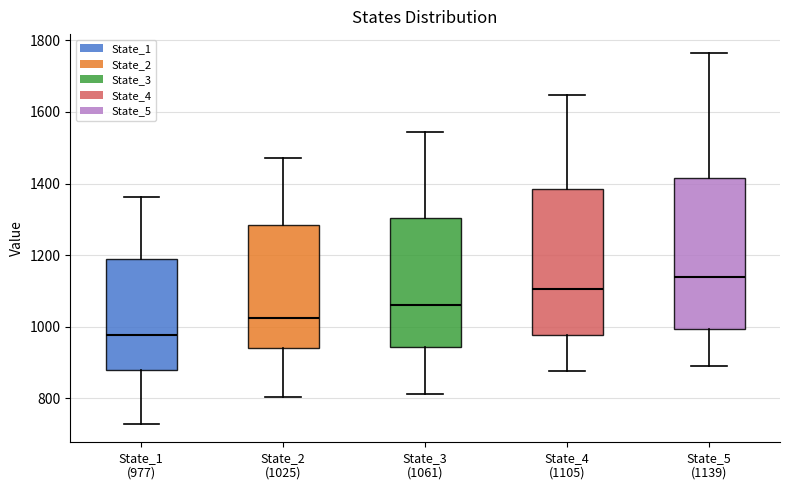

Which box has the lowest median line?

State_1 (977)